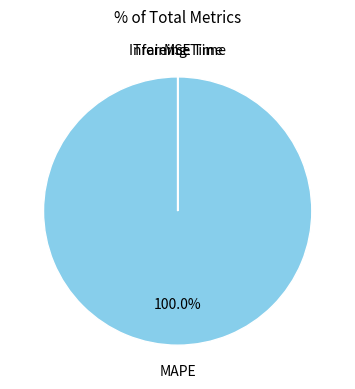

Is there a majority slice in this chart?

Yes